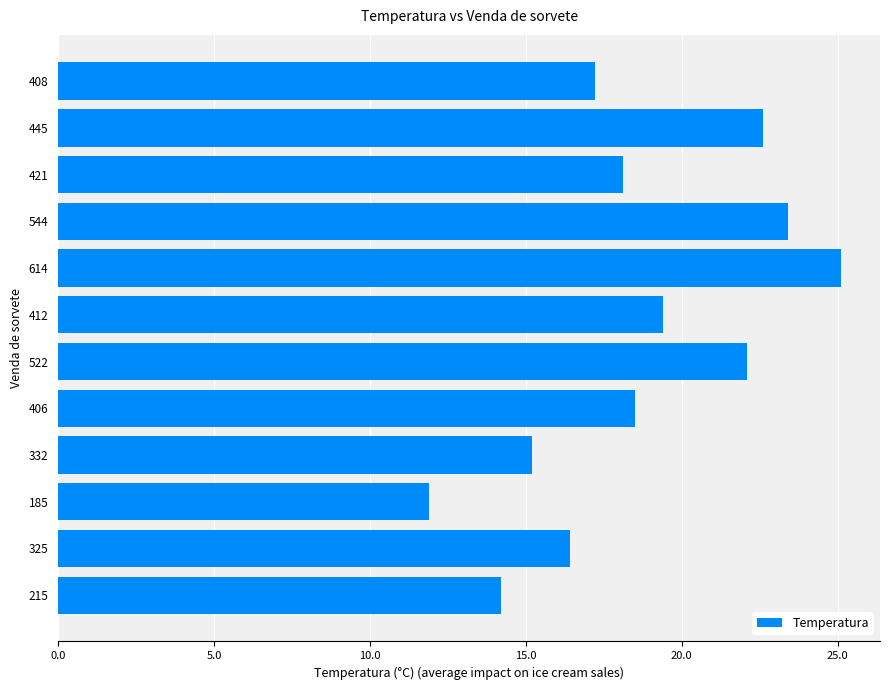

What is the difference between the values at 325 and 412?

3.0